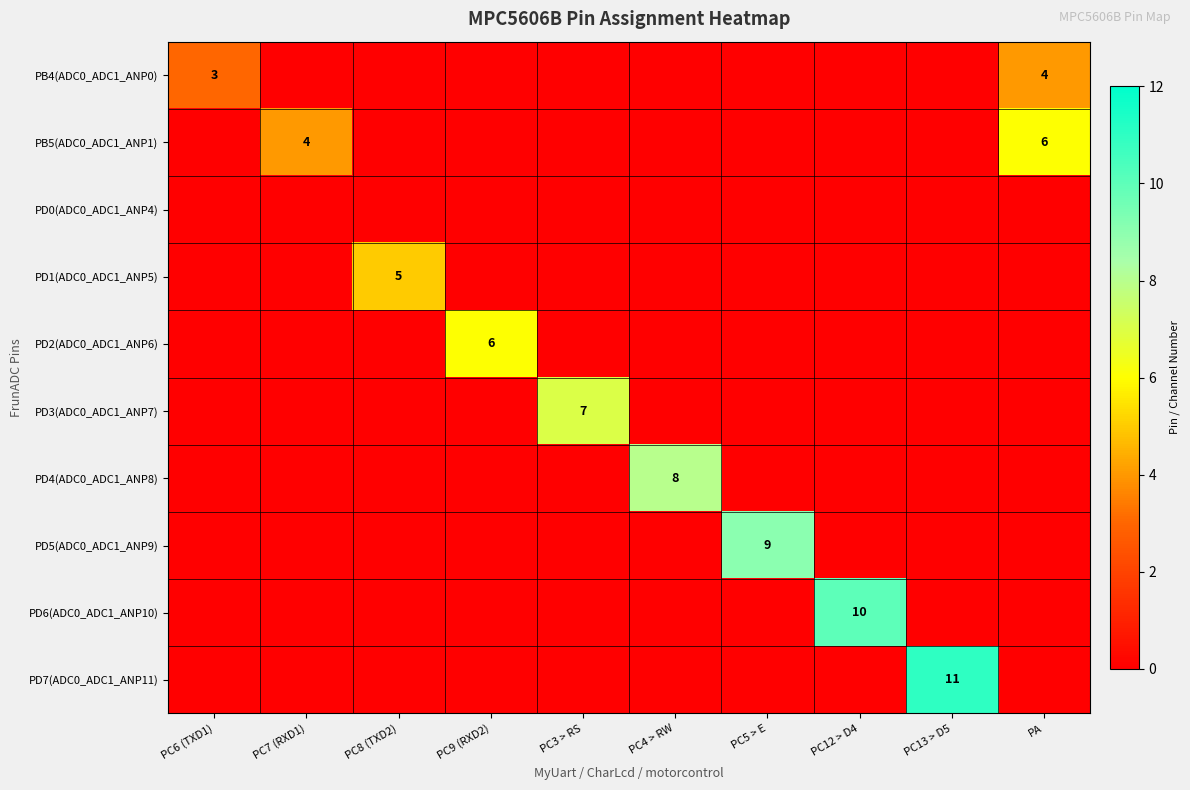

True or false: PD3(ADC0_ADC1_ANP7) has a value of 4 at PC3 > RS.

False